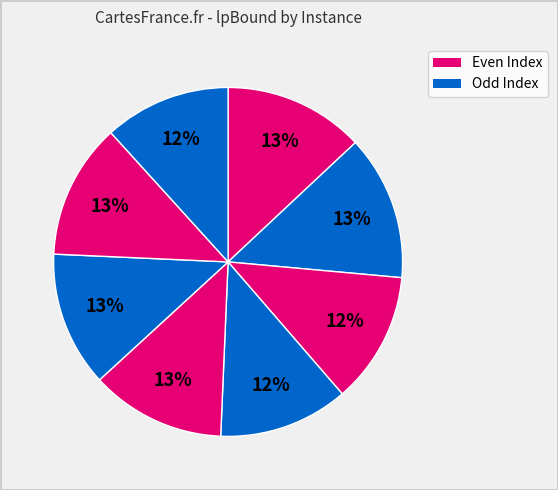

What is the largest slice in the pie chart?

1